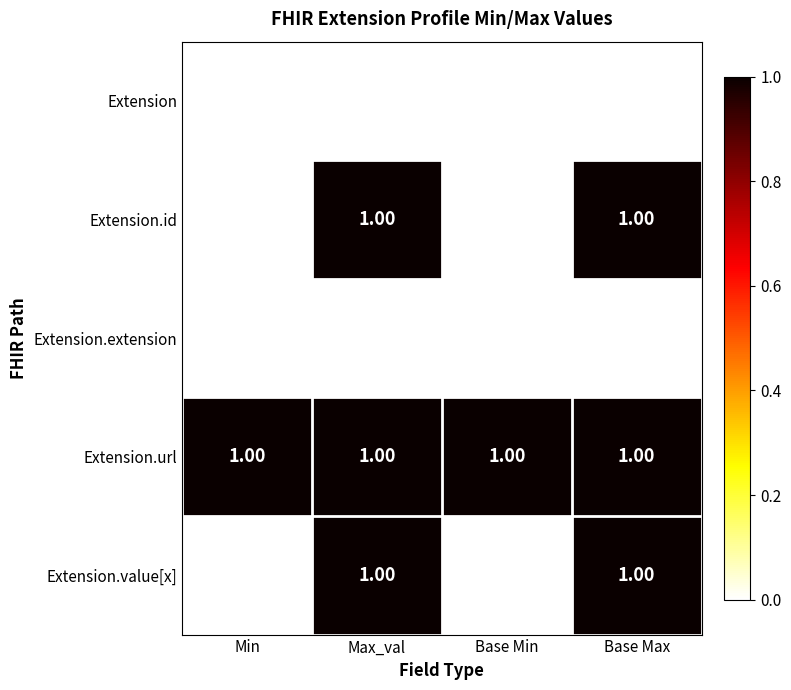

At how many categories does at least one series exceed 0?

4